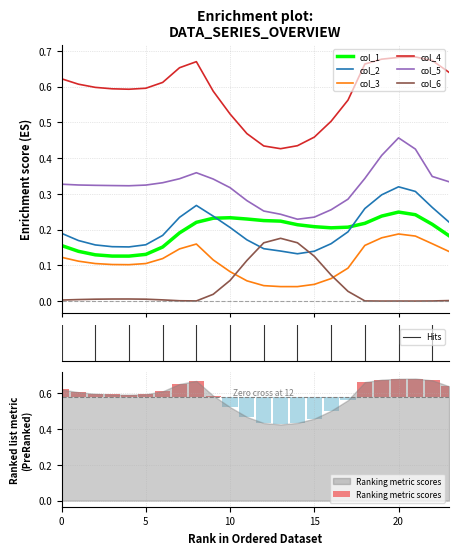

The value of col_3 at 8 is 0.1. True or false?

False